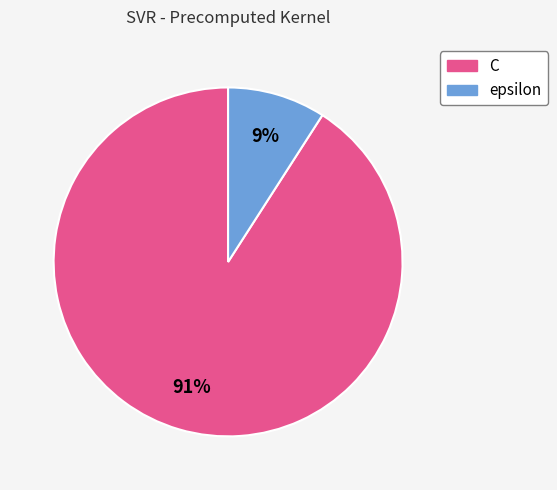

Combined, do C and epsilon account for over 50%?

Yes